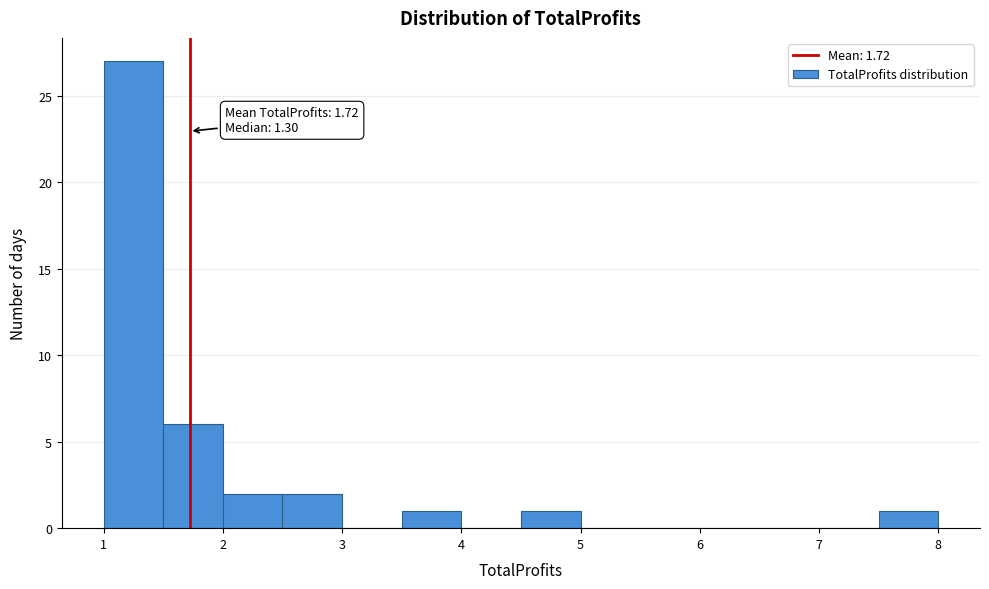

Which range on the x-axis has the tallest bar?

1.0 to 1.5